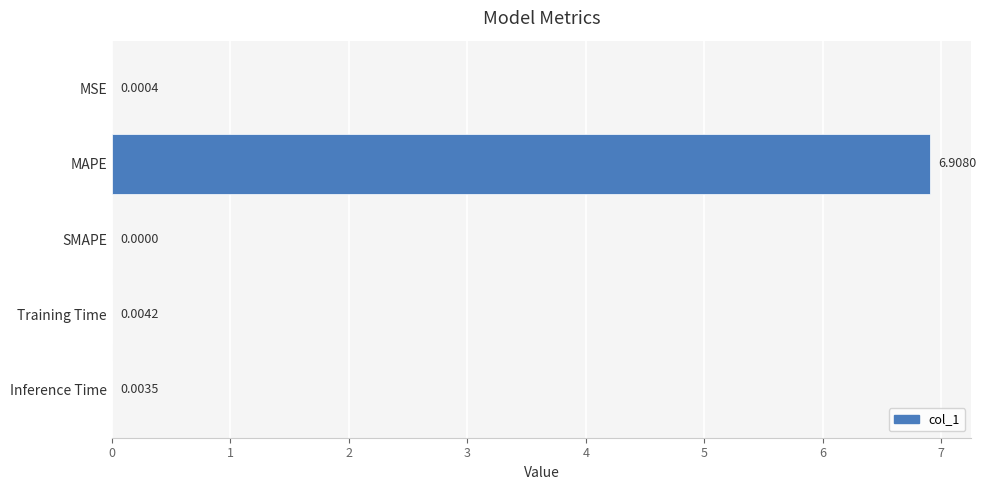

What is the change in value from MAPE to Inference Time?

-6.9